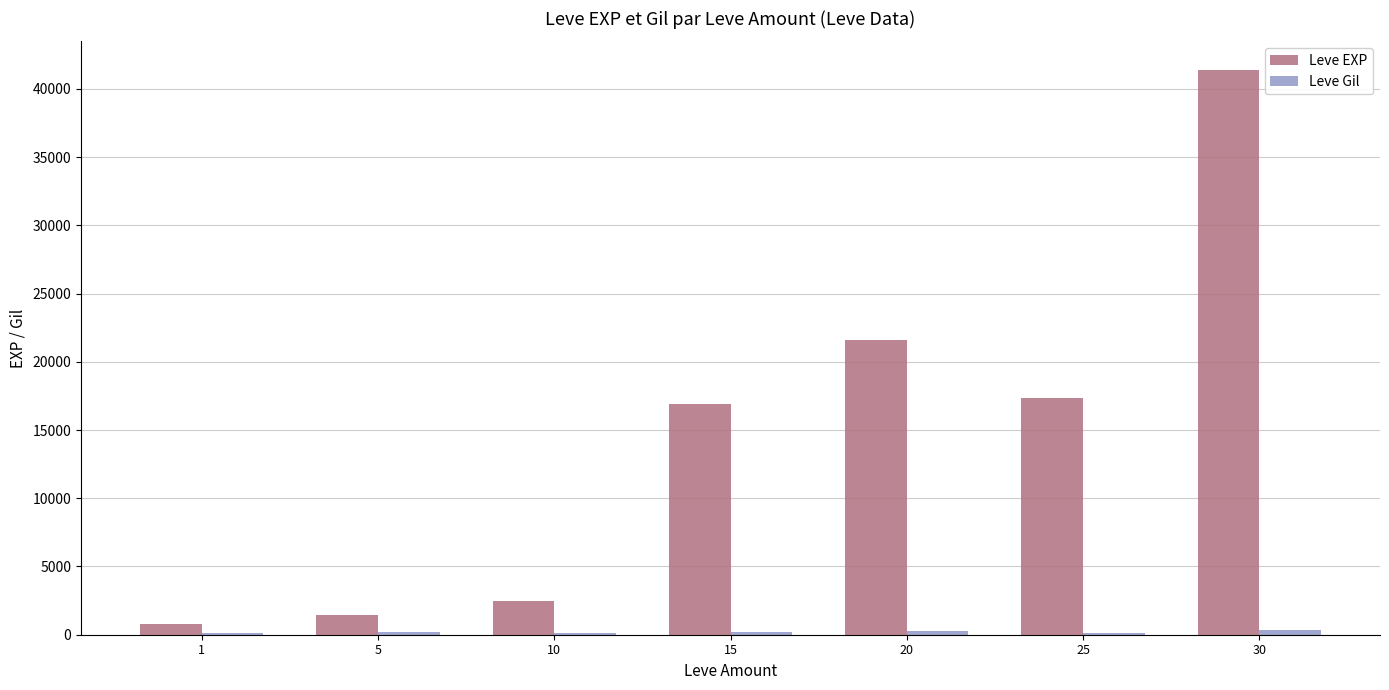

The value of Leve EXP at 20 is 7055. True or false?

False